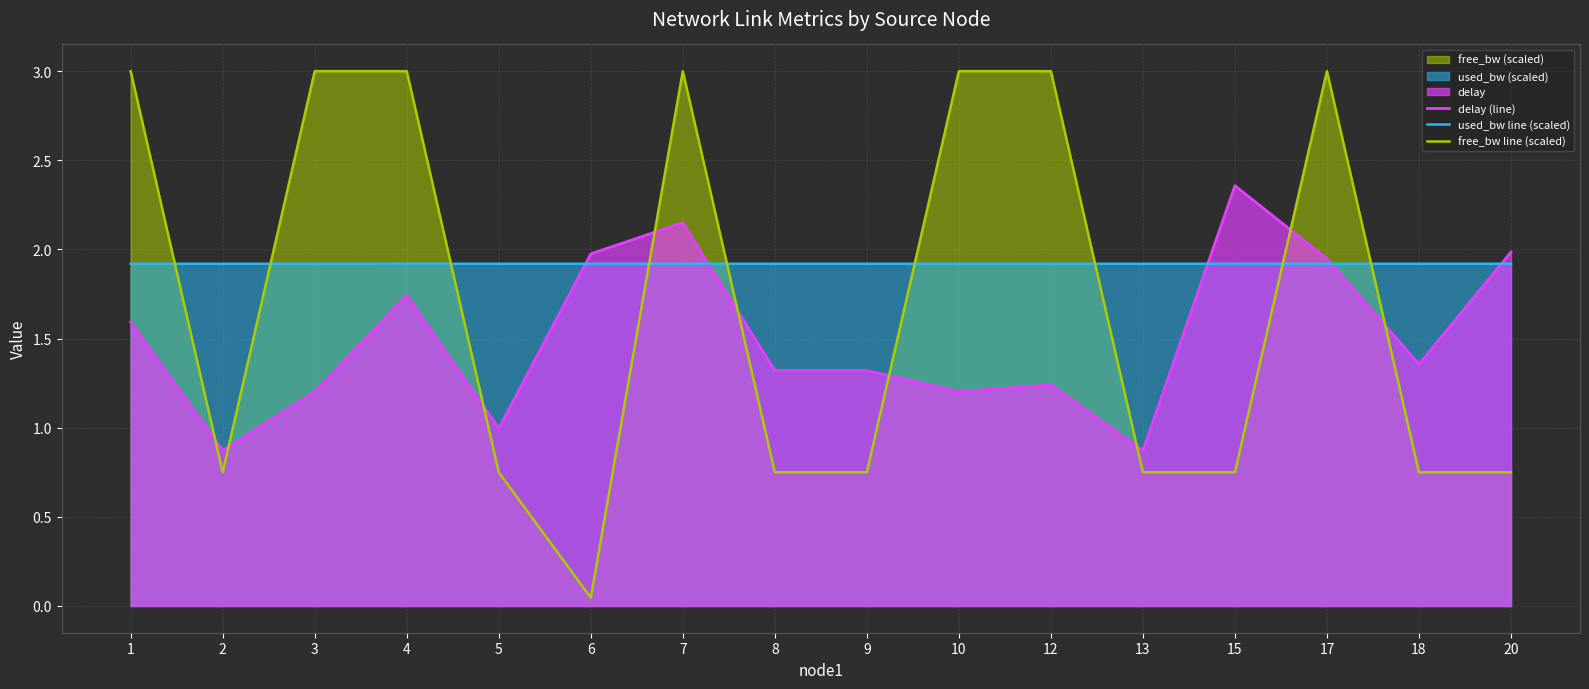

What is the approximate value of used_bw line (scaled) at 12?

1.9